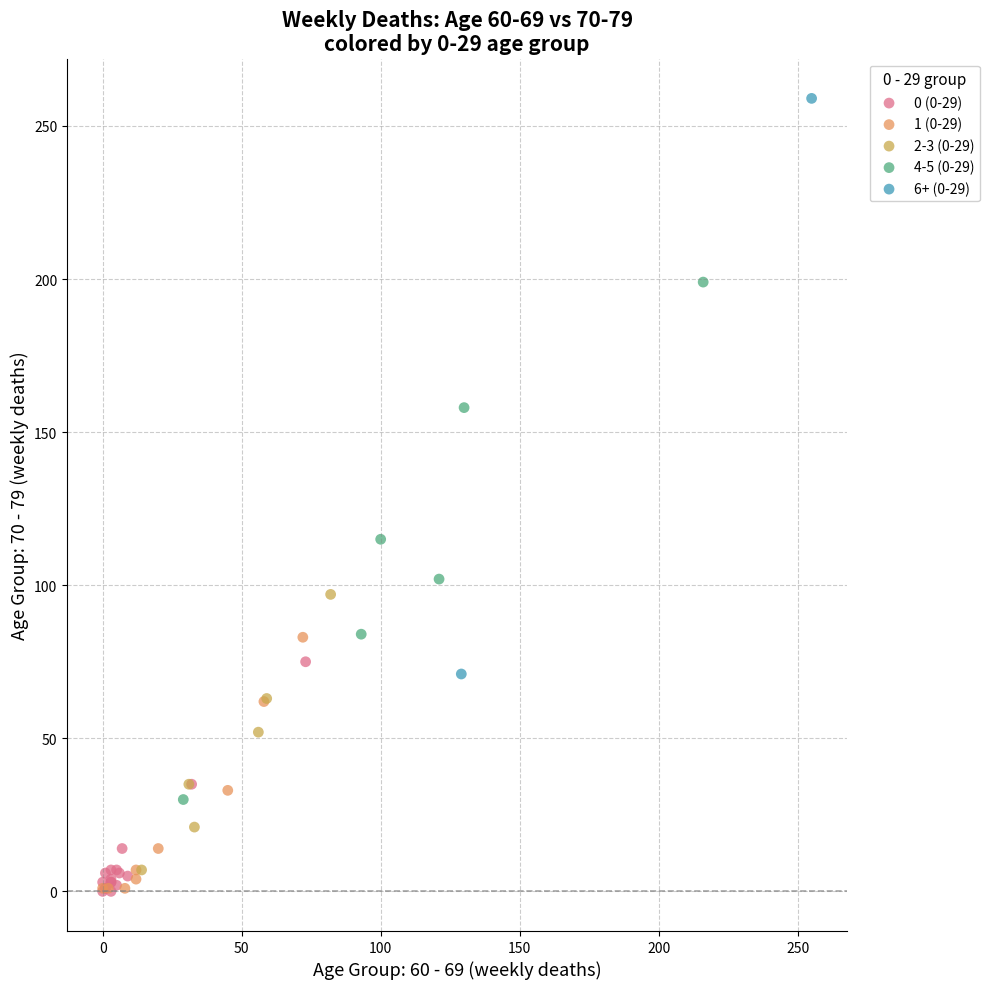

Which series has the widest spread of Y values?

6+ (0-29)